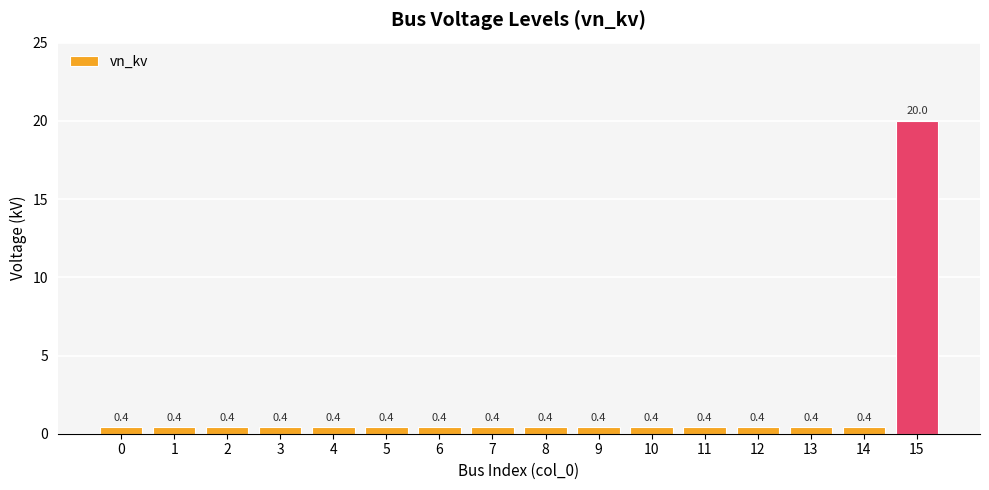

Which category has the highest value across all series?

15